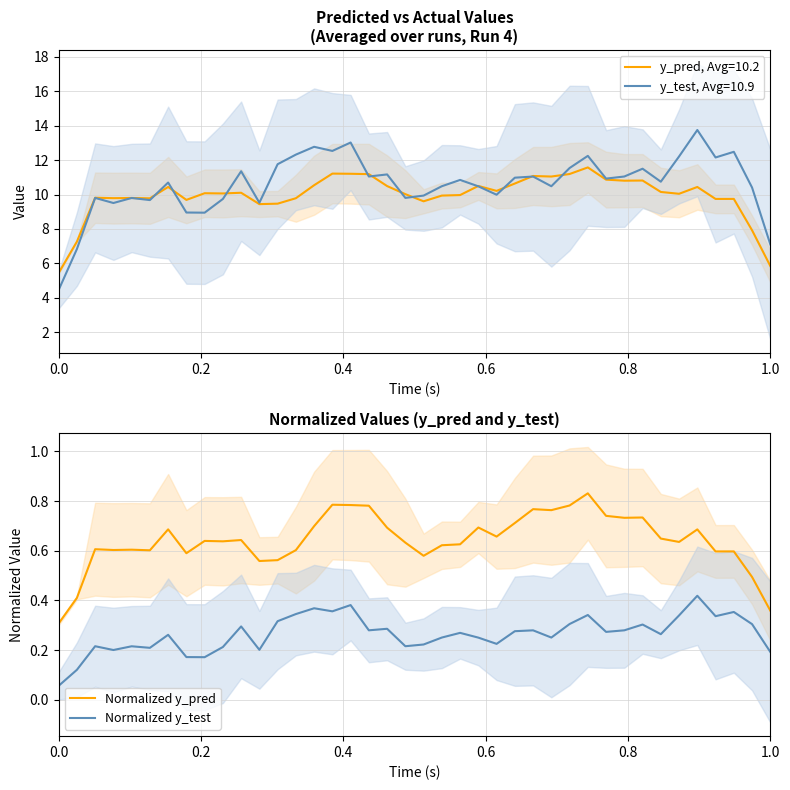

True or false: Normalized y_pred and Normalized y_test intersect in this chart.

False